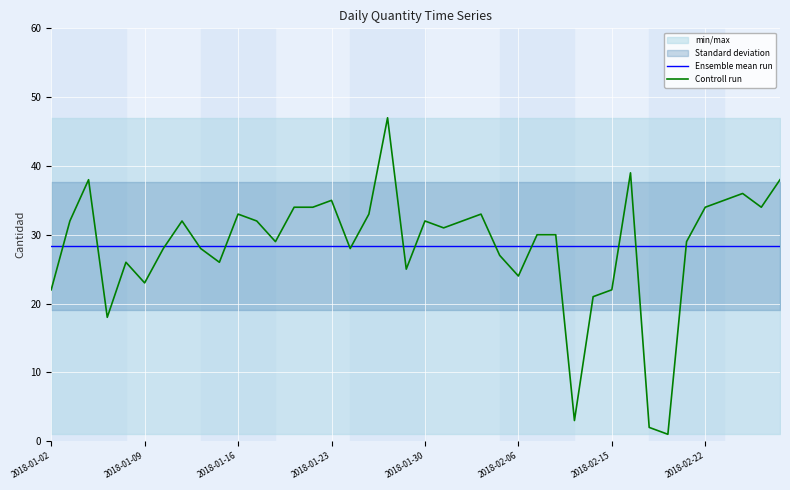

The value of Ensemble mean run at 2018-01-16 is 11.8. True or false?

False